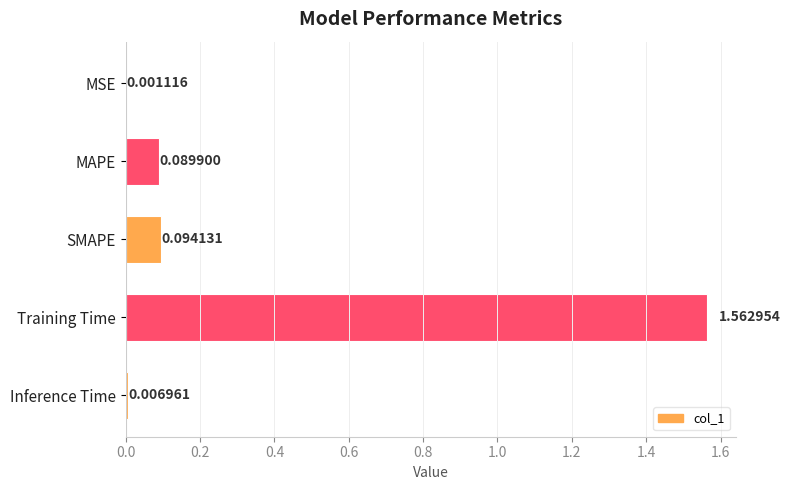

Where is the data nearest to the value 0?

MSE